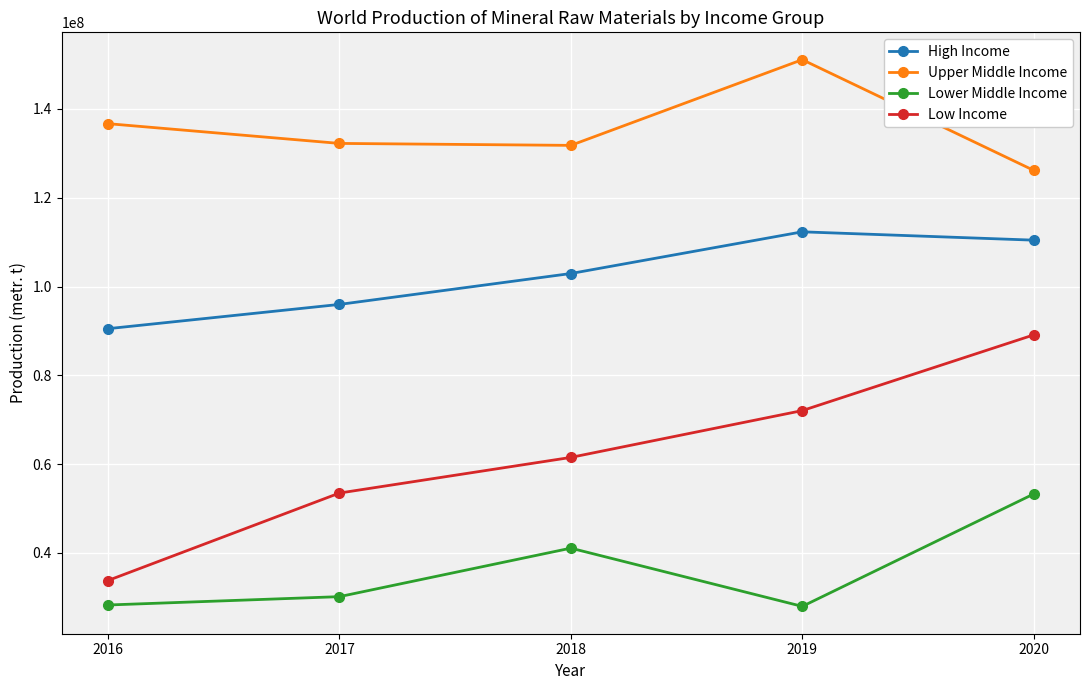

At which category does High Income reach its first local peak?

2019